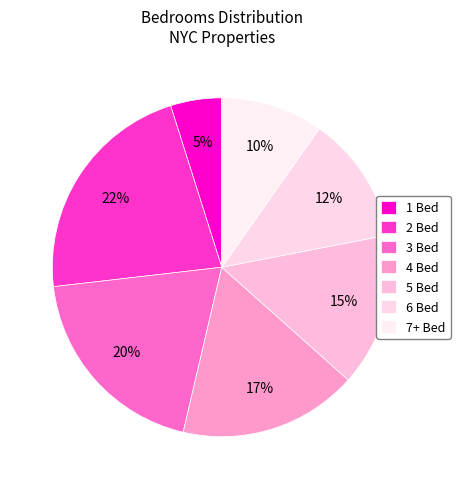

How many slices are in this pie chart?

7